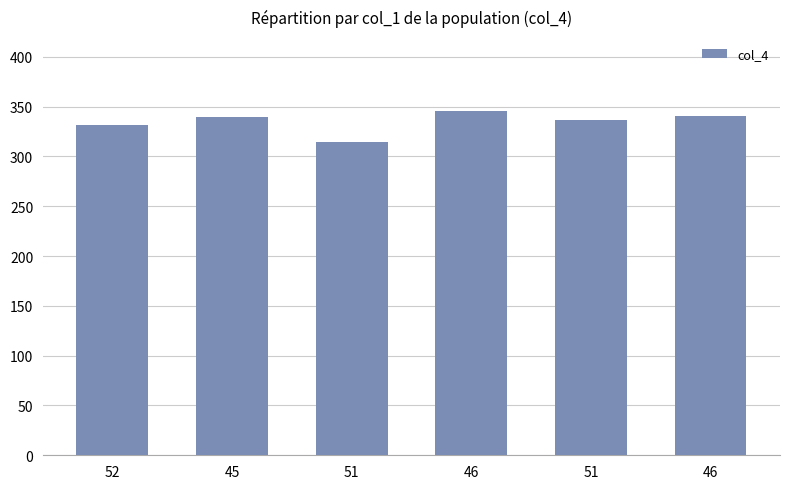

List the labels in order of value, largest first.

46, 46, 45, 51, 52, 51